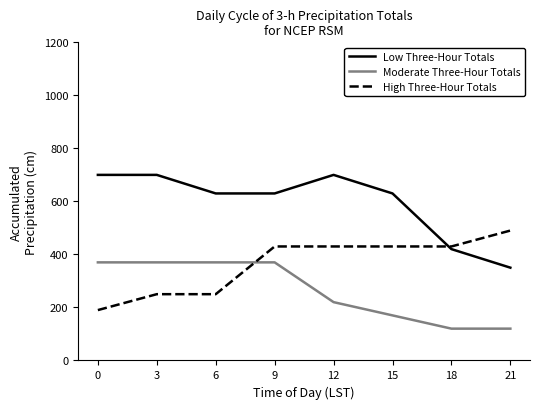

True or false: Moderate Three-Hour Totals has more than 2 points higher than both neighbors.

False